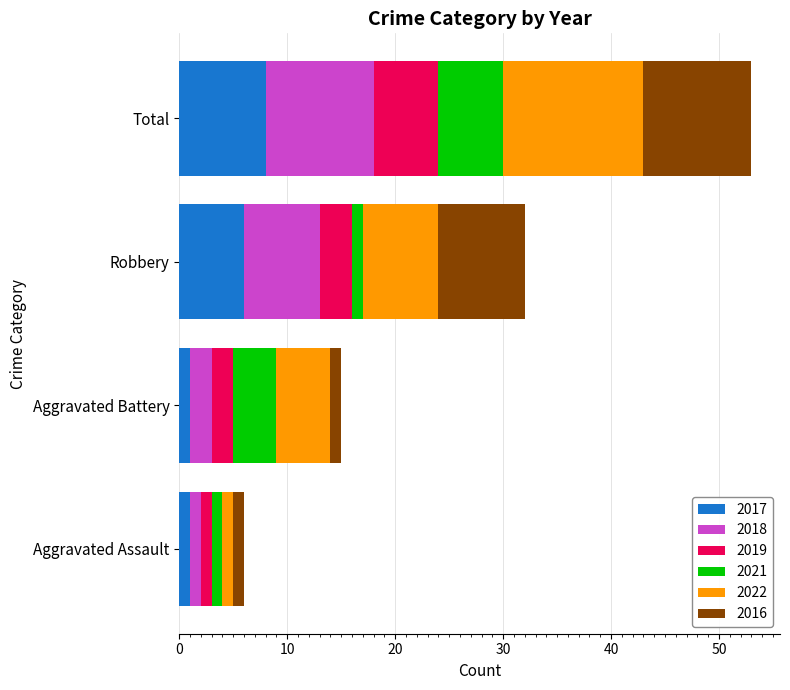

What is the total value across all series at Total?

53